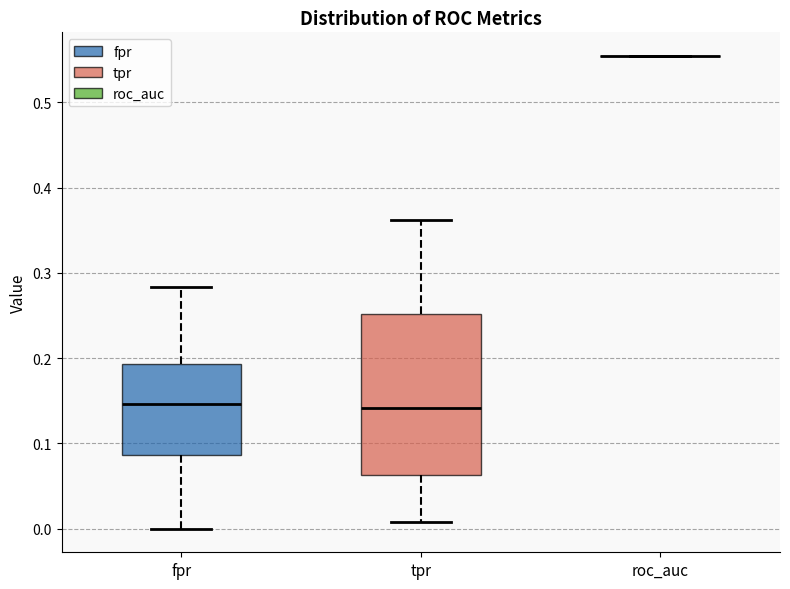

Where is the lower edge of the box for tpr on the y-axis? The values are not printed on the chart, so give them approximately, as read against the axis.

0.06